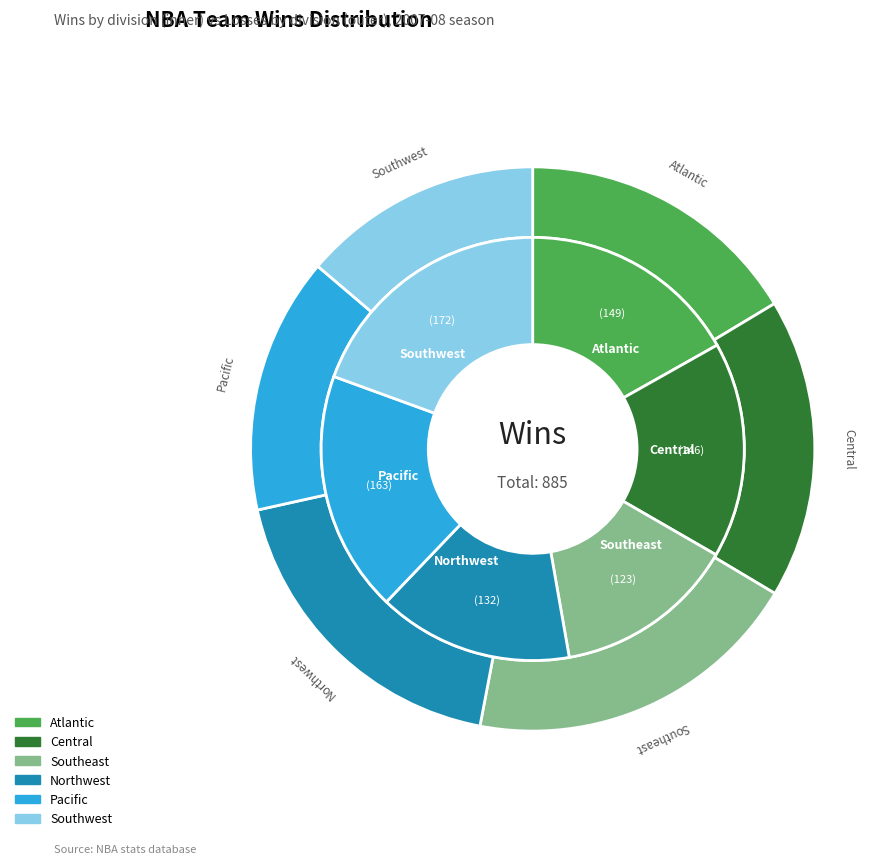

Do Detroit Pistons and Chicago Bulls together represent more than half of the pie?

No